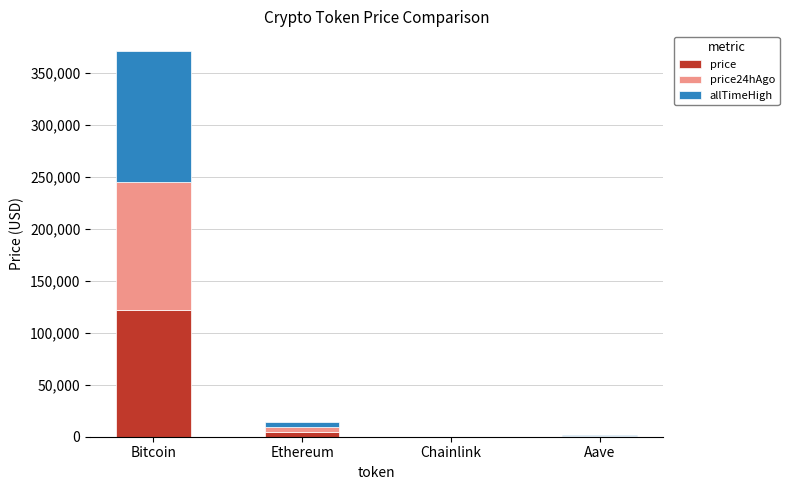

What is the sum of all price values?

126426.5